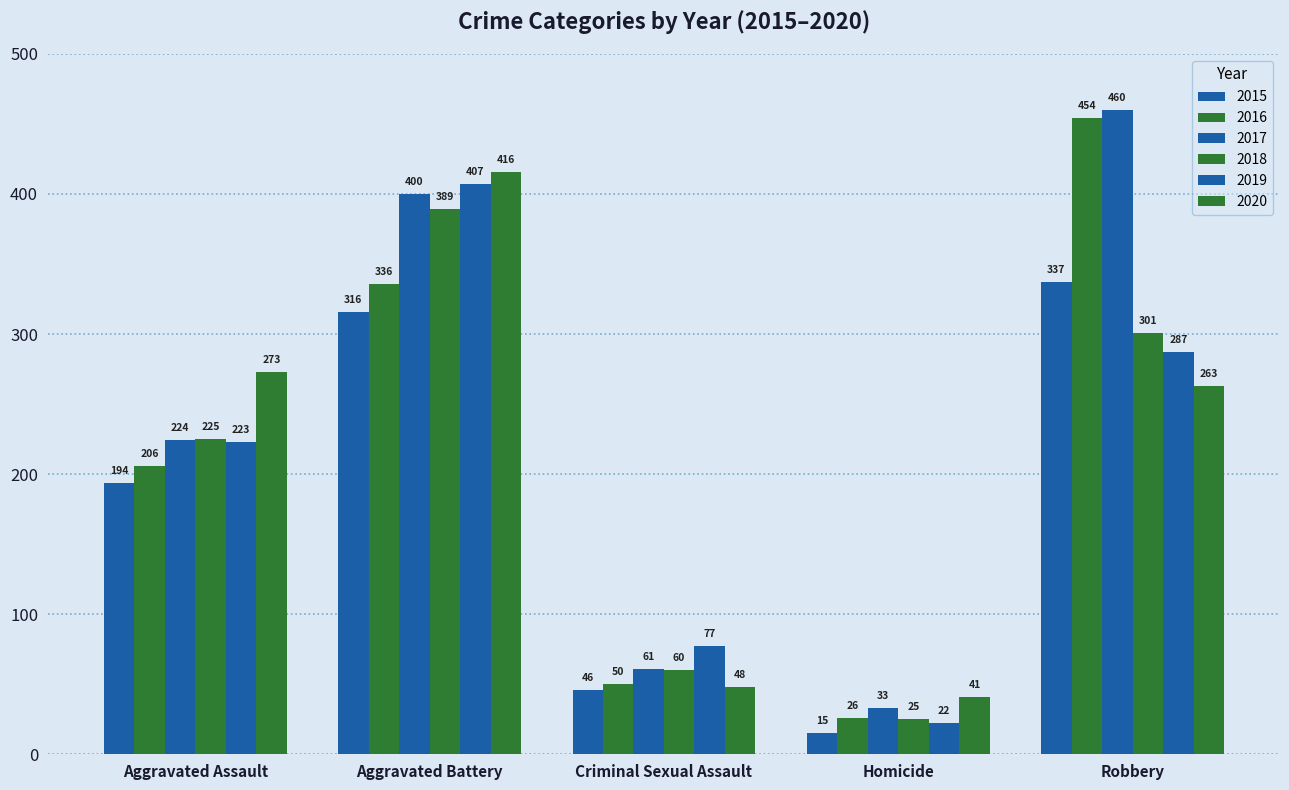

At how many categories does at least one series exceed 102?

3